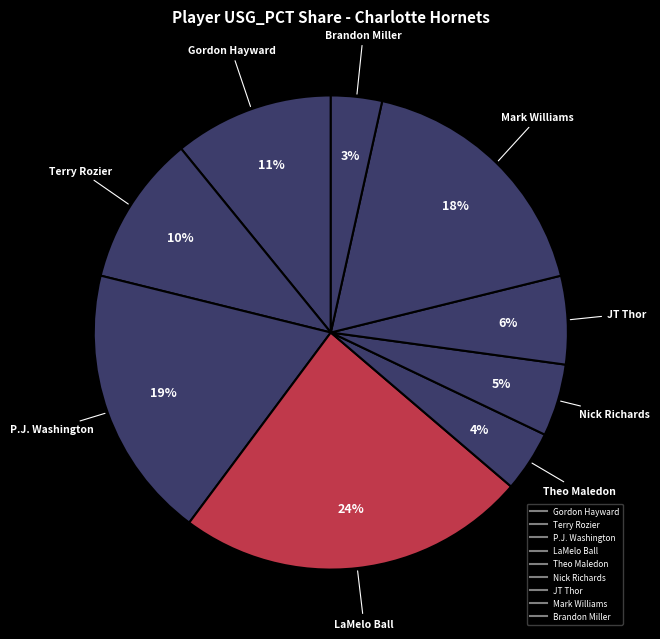

What is the largest slice in the pie chart?

LaMelo Ball